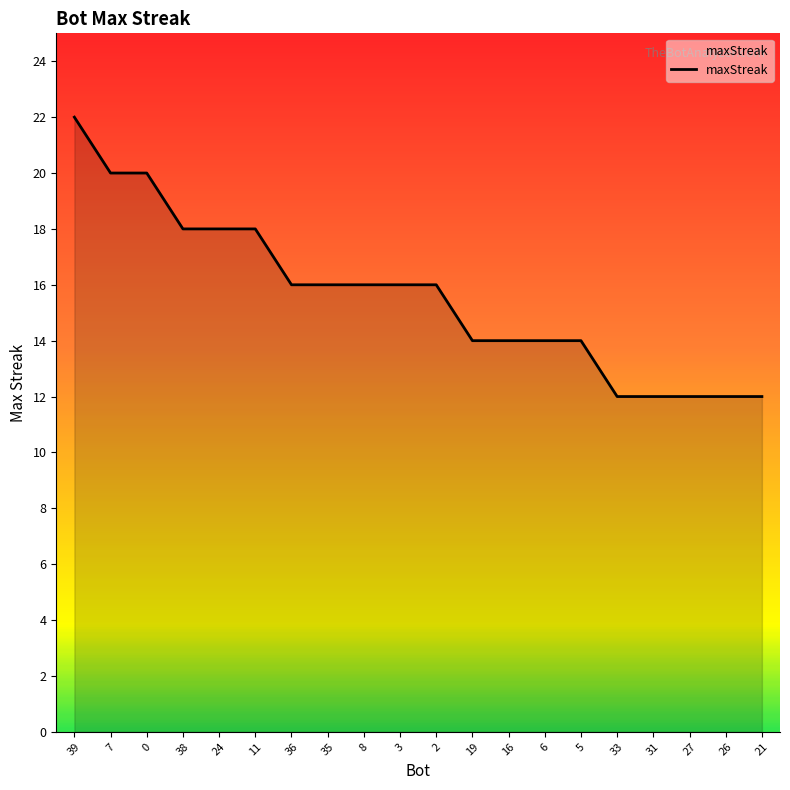

What is the difference between the maximum and minimum values?

10